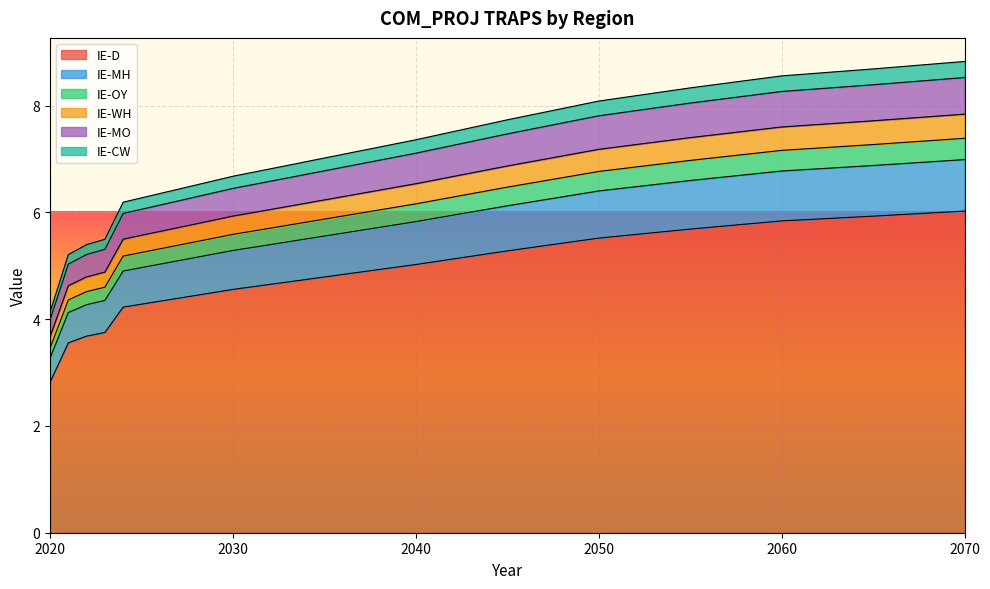

Which label corresponds to the smallest value in the chart?

2020